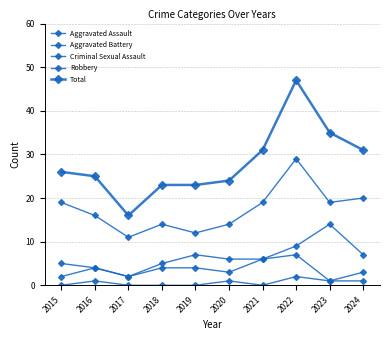

Is the value of Criminal Sexual Assault at 2018 greater than the value of Aggravated Battery at 2017?

No